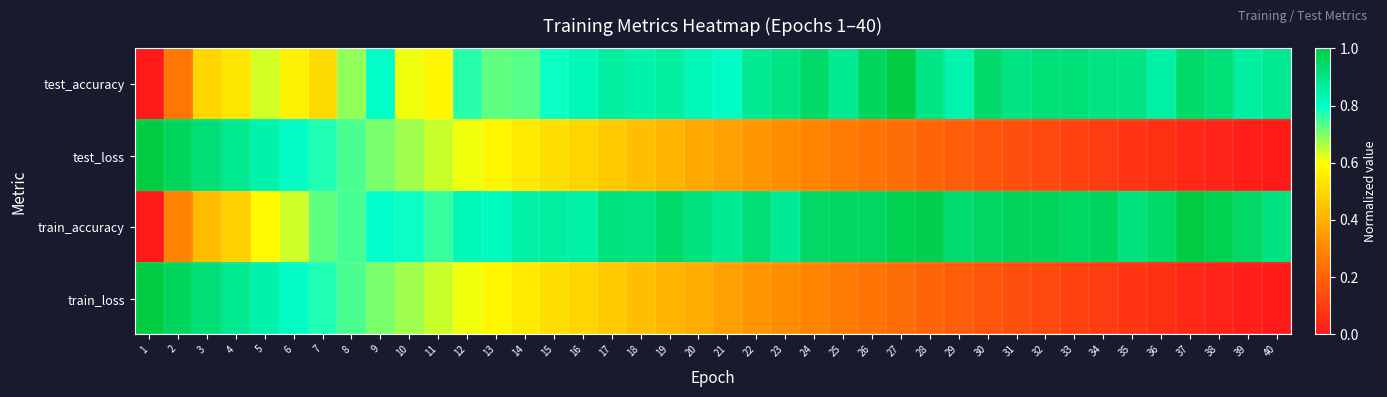

Which series has the largest total across all categories?

train_accuracy